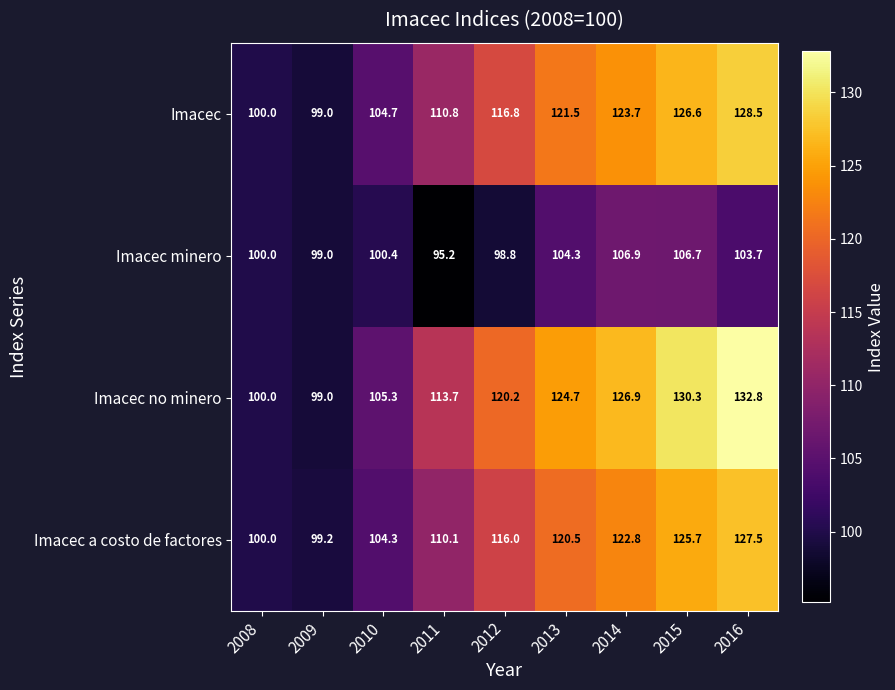

True or false: Imacec minero has a value of 37.1 at 2012.

False